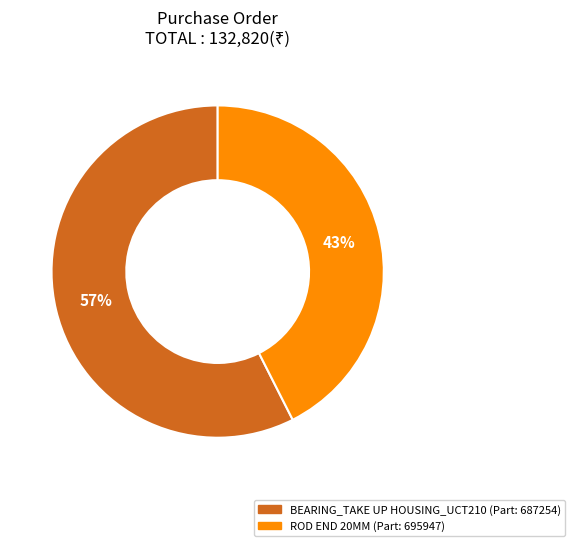

Combined, do ROD END 20MM and BEARING_TAKE UP HOUSING_UCT210 account for over 50%?

Yes